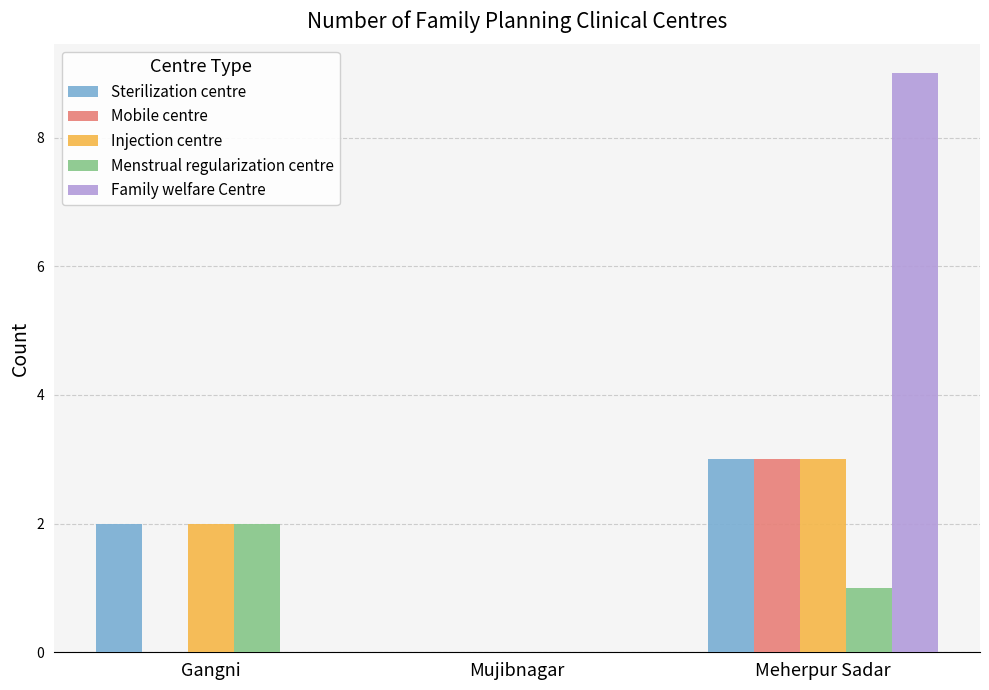

Which series changed the most between Gangni and Meherpur Sadar?

Family welfare Centre